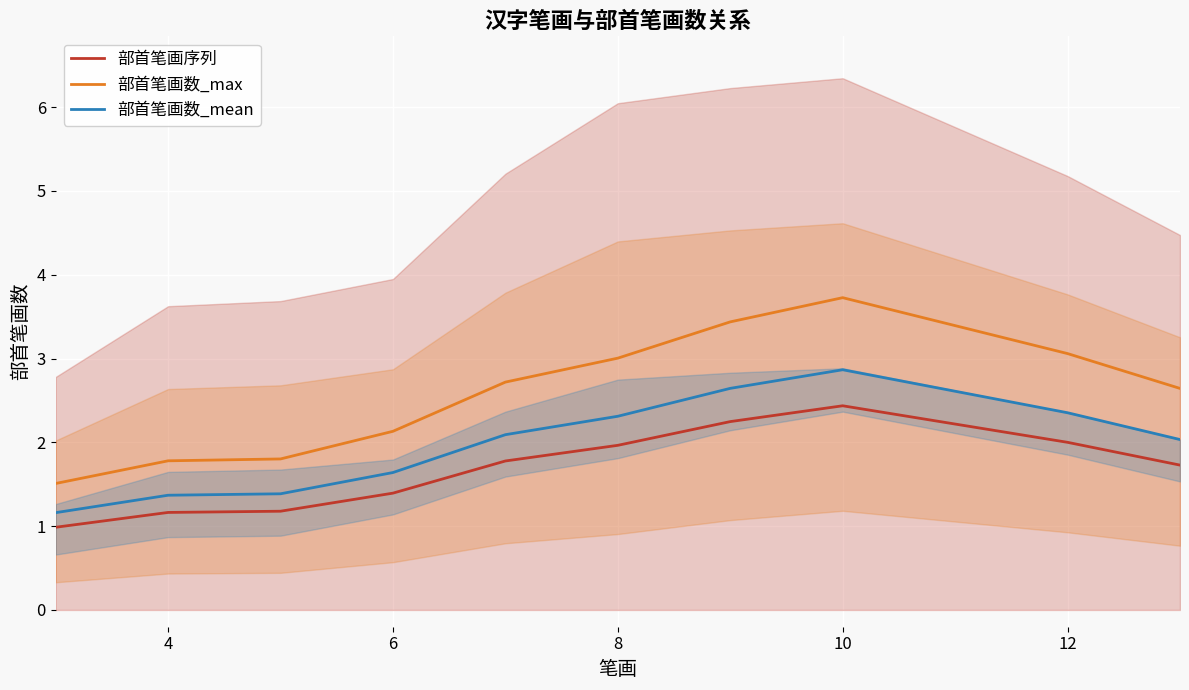

Reading left to right, list all the values displayed in this chart.

部首笔画序列: 1.0	1.2	1.2	1.4	1.8	2.0	2.2	2.4	2.0	1.7
部首笔画数_max: 1.5	1.8	1.8	2.1	2.7	3.0	3.4	3.7	3.1	2.6
部首笔画数_mean: 1.2	1.4	1.4	1.6	2.1	2.3	2.6	2.9	2.4	2.0